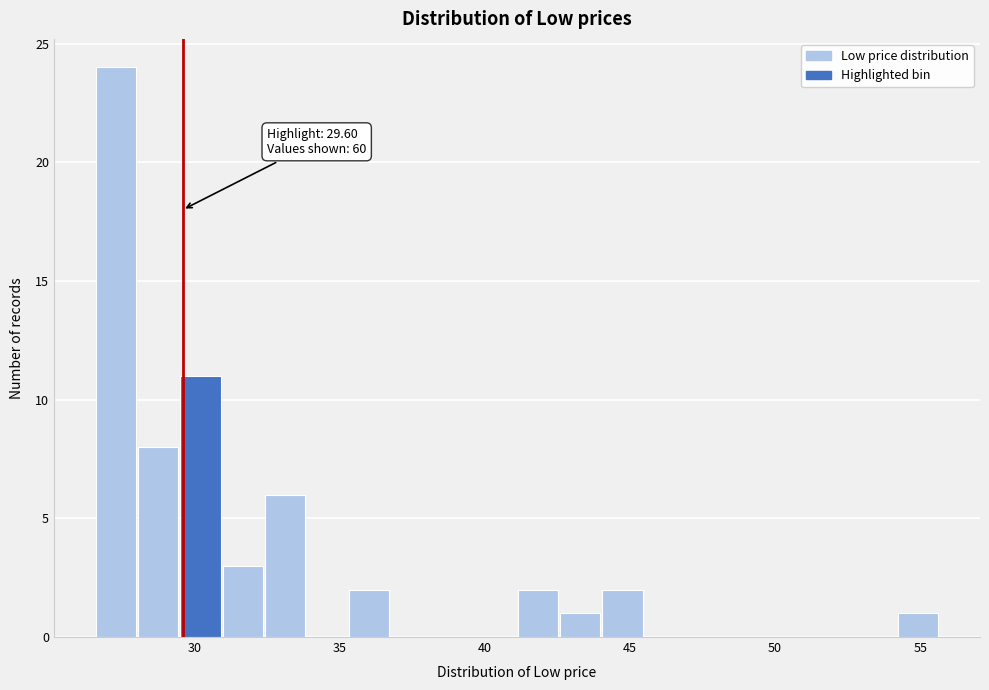

Read against the x-axis, roughly where is the centre of the tallest bar?

27.5